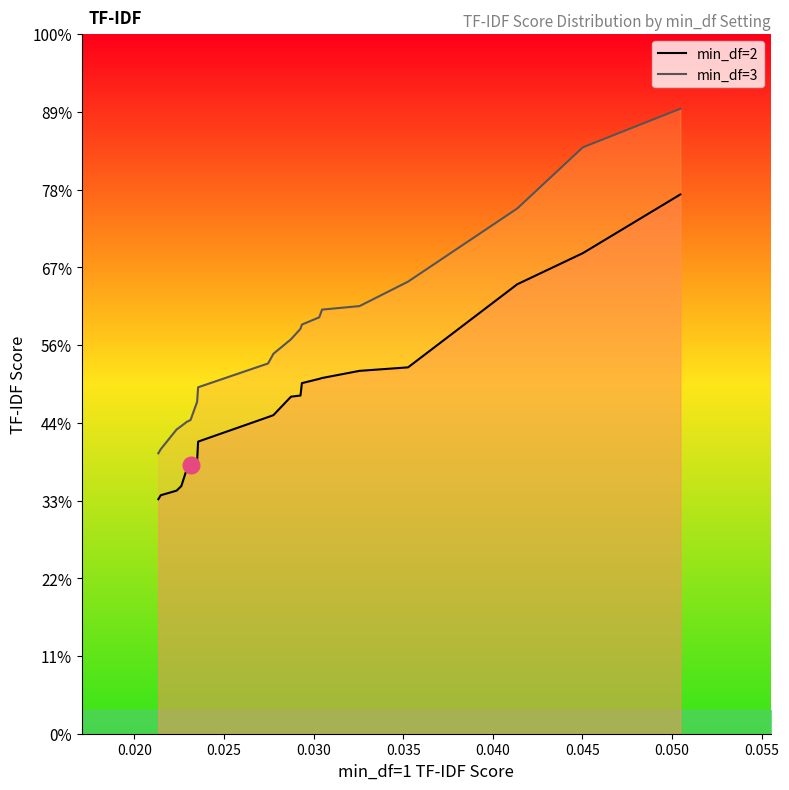

List the series in order of their peak value, highest first.

min_df=3, min_df=2